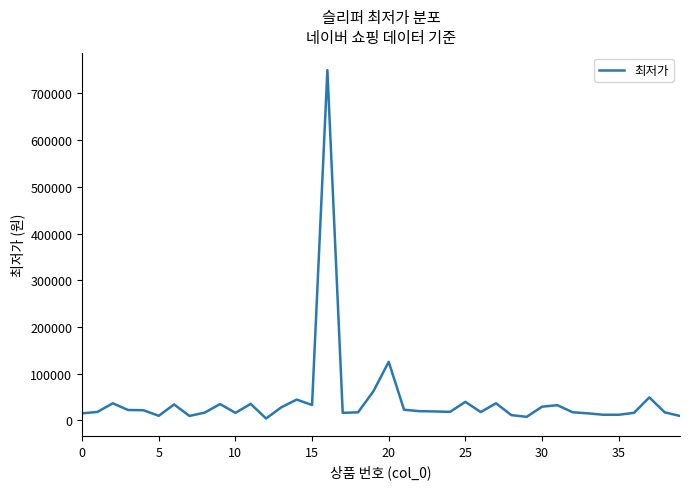

What is the maximum value shown in the chart?

750000